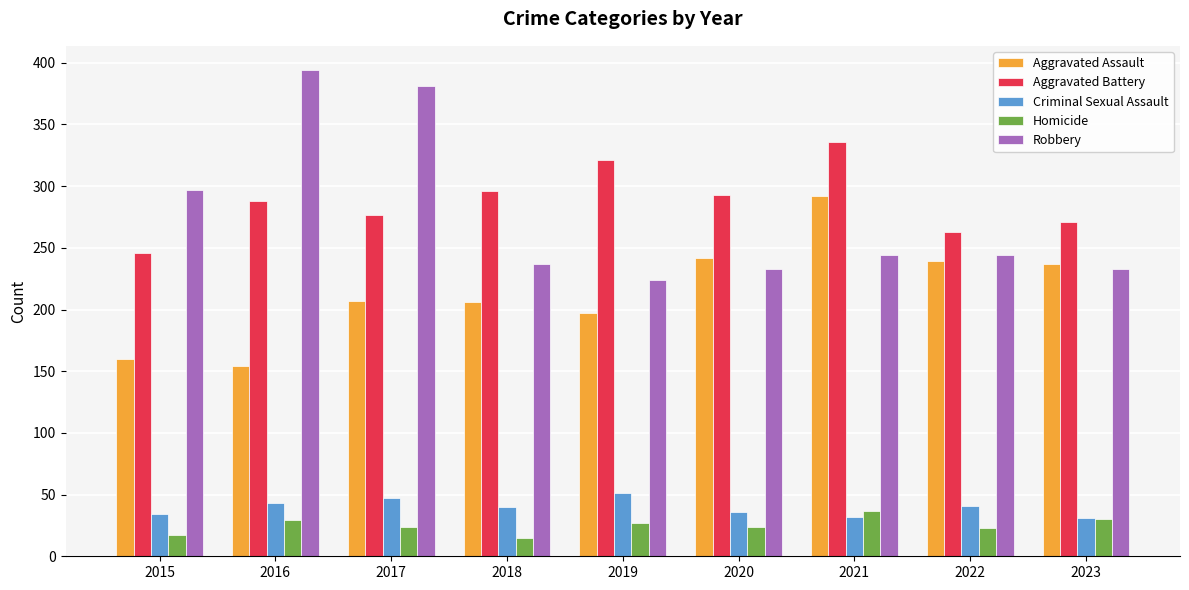

Are the bars grouped side by side (vs. stacked)?

Yes